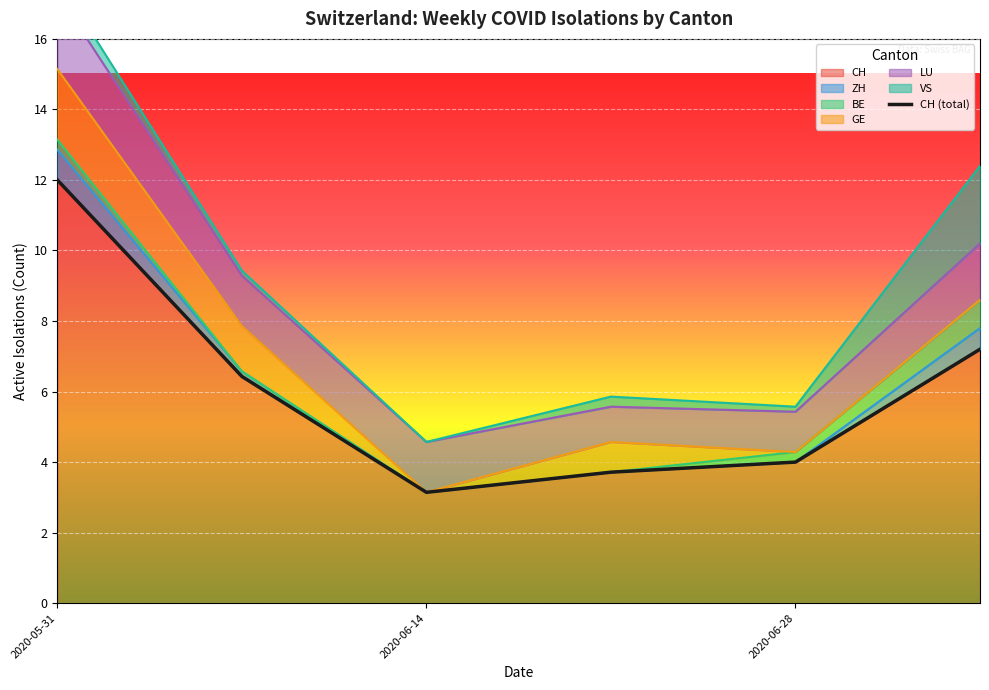

The CH series shows 5.1 at 2020-06-14. True or false?

False